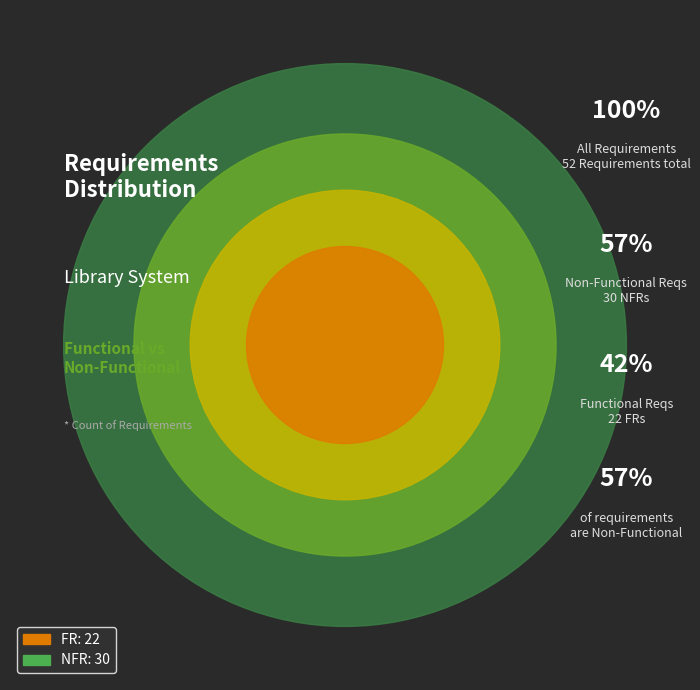

To the nearest percent, what is the difference between the FR and NFR slice percentages?

15%